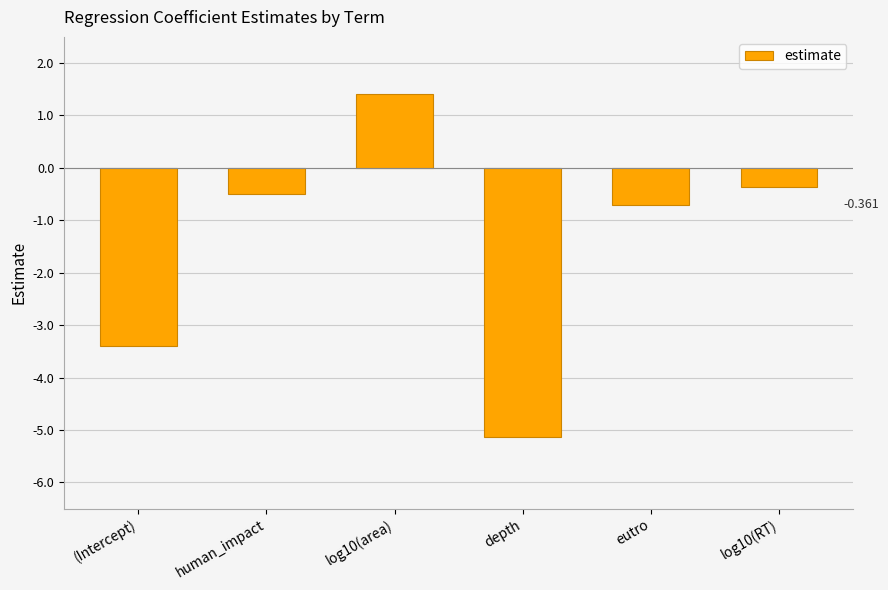

The value at human_impact is -0.5. True or false?

True